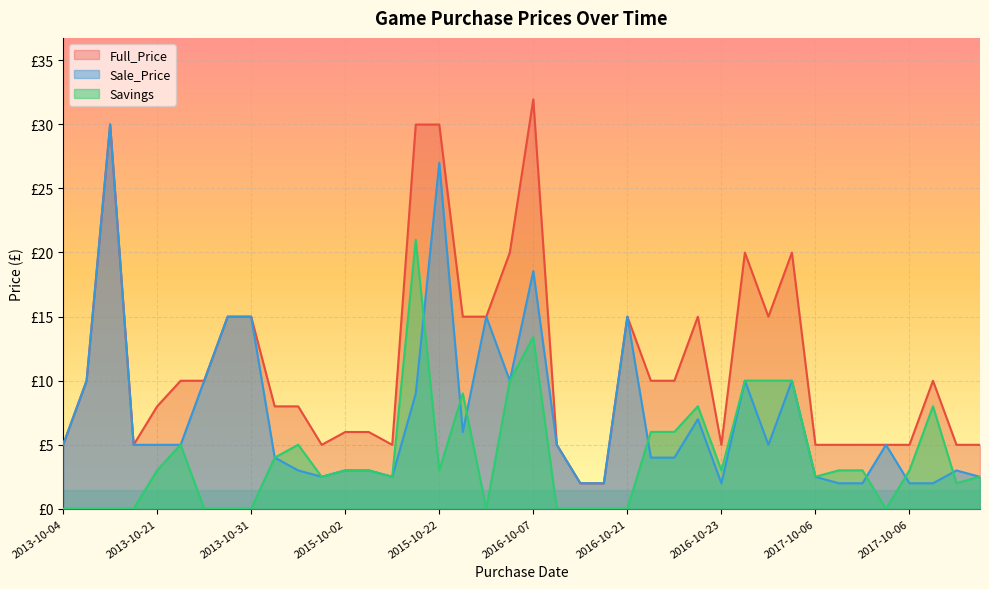

What is the sum of all Sale_Price values?

290.2